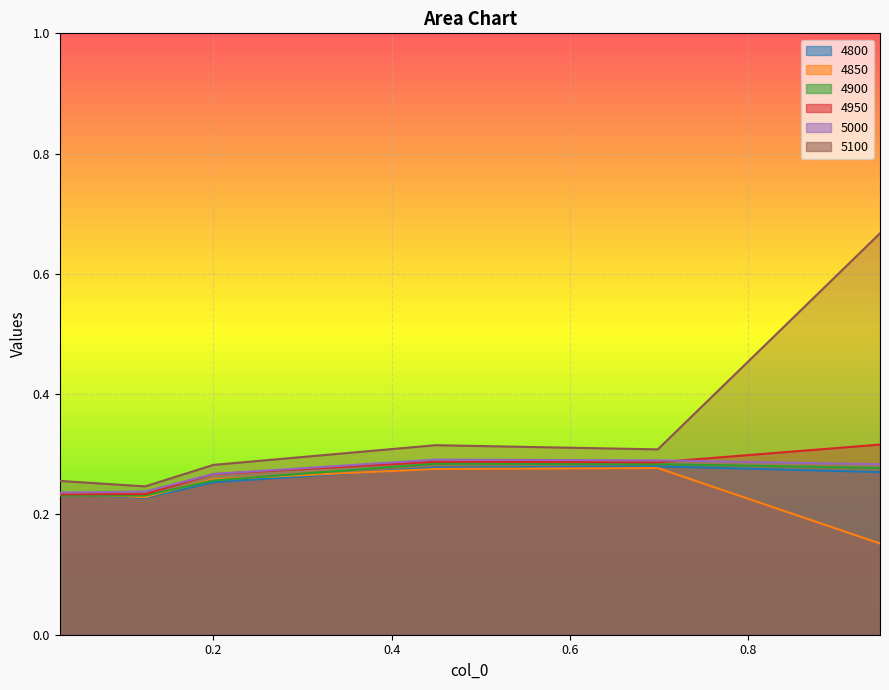

Count the 4900 values in the range 0 to 1.

6